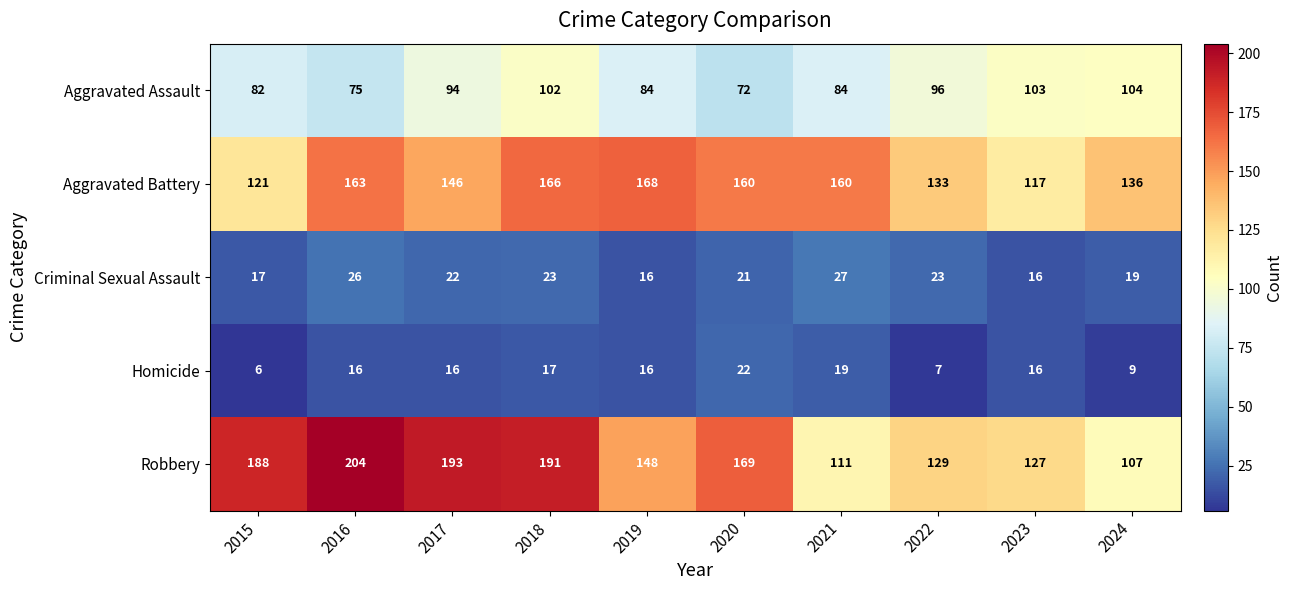

What is the greatest value displayed?

204